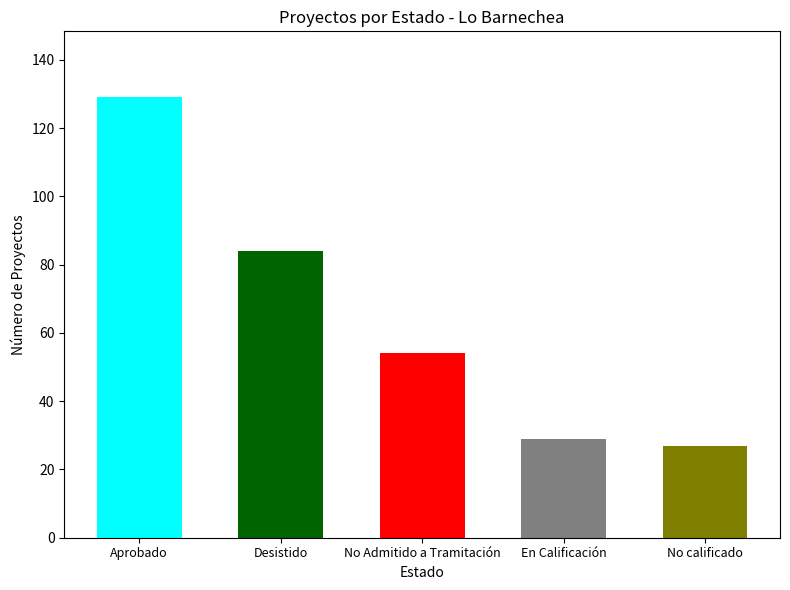

Which has a higher value, Aprobado or No calificado?

Aprobado